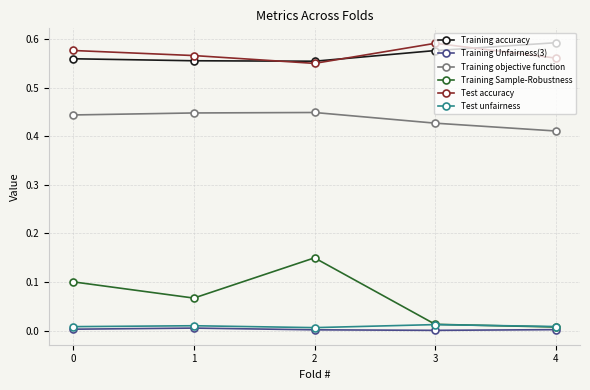

Does the chart display data point markers on the line(s)?

Yes